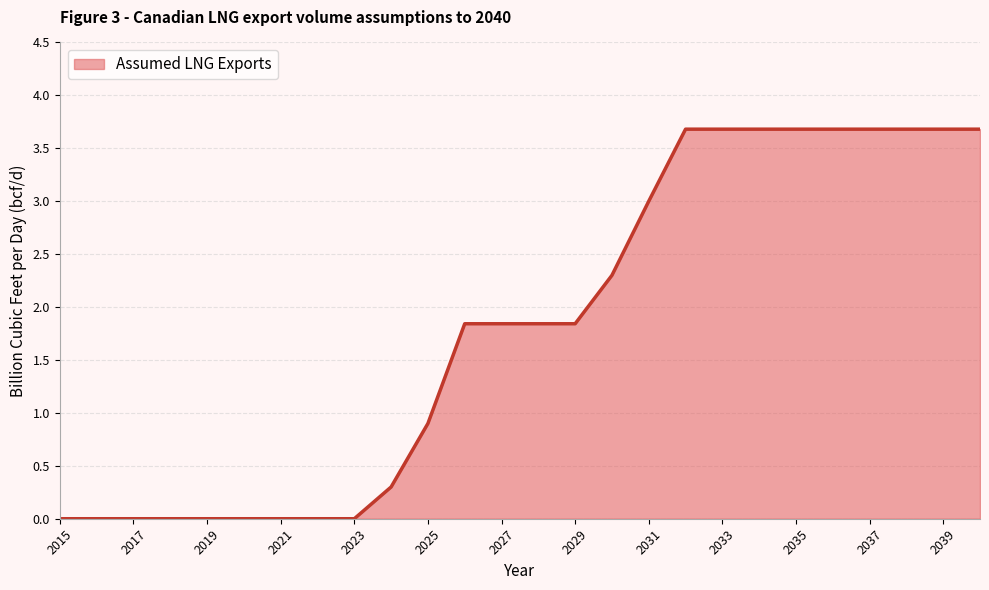

What is the maximum value shown in the chart?

3.7